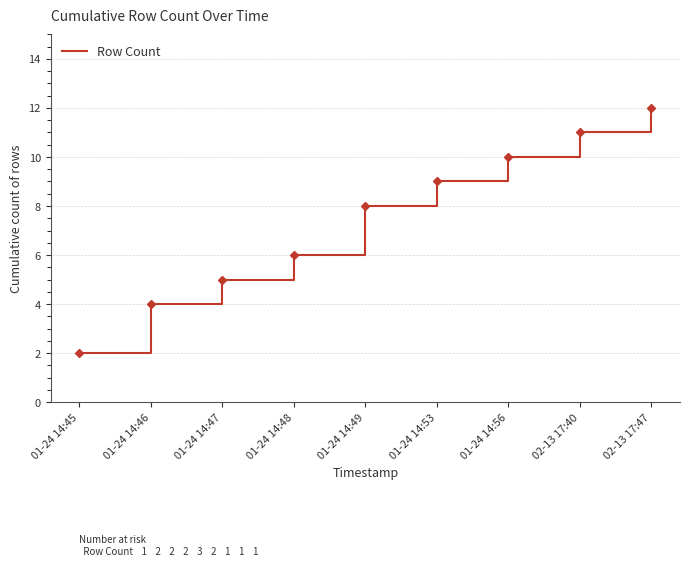

How many values are between 5 and 10?

5